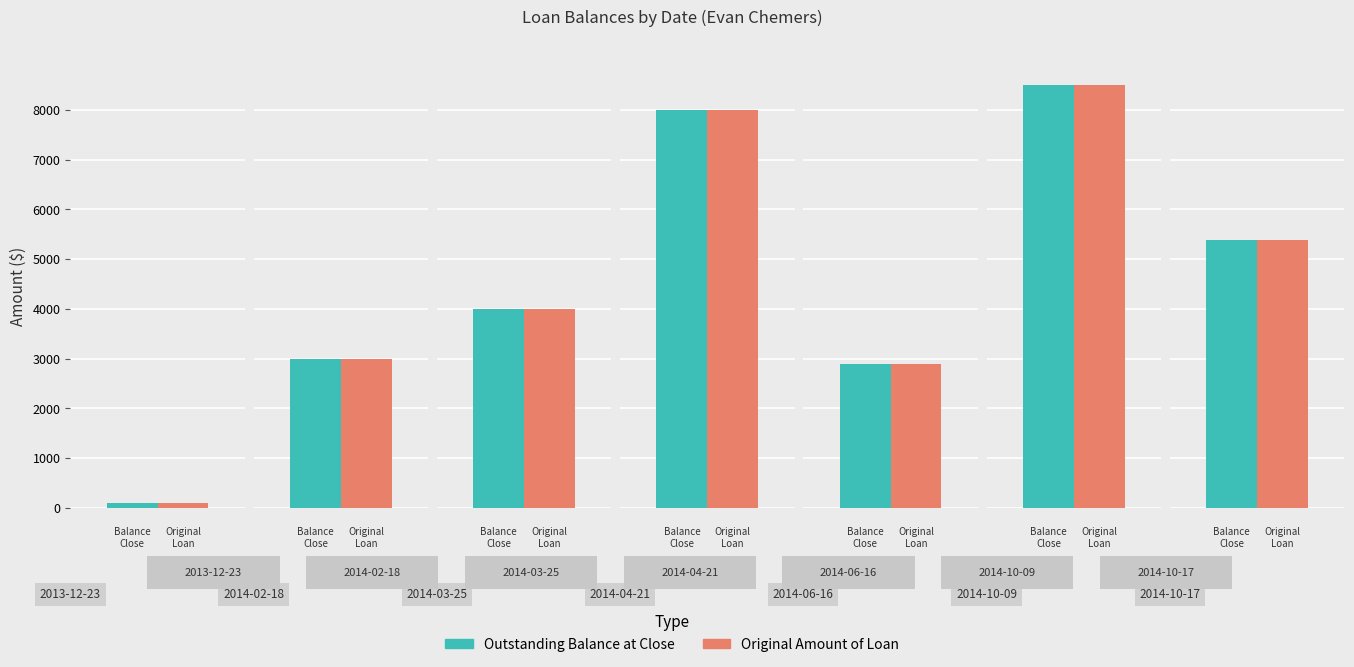

List the series in order of their peak value, lowest first.

Outstanding Balance at Close, Original Amount of Loan